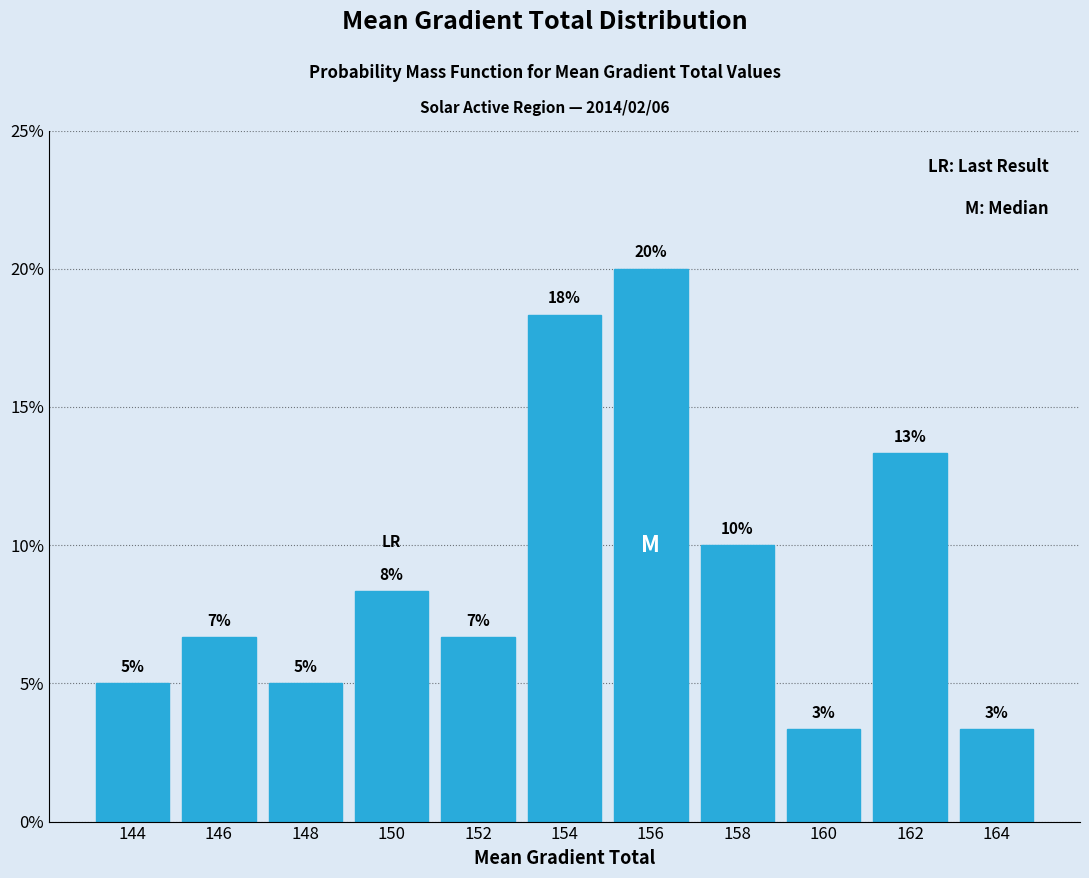

Does the chart contain any negative values?

No